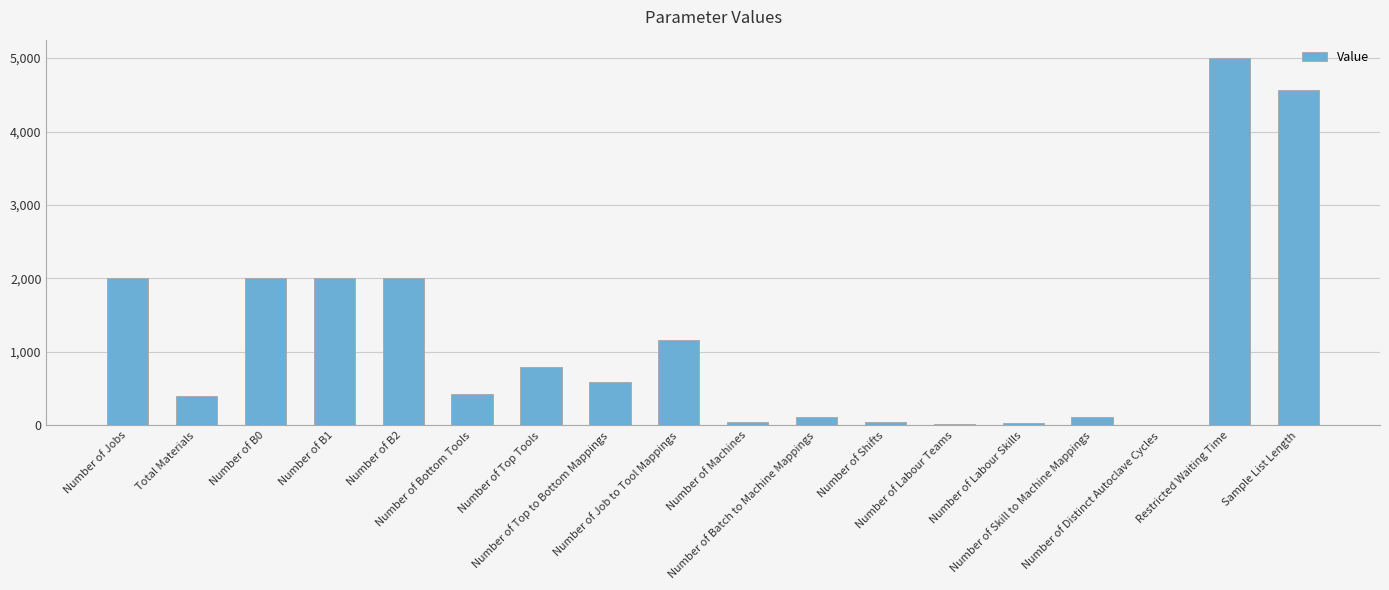

What is the greatest value displayed?

5000